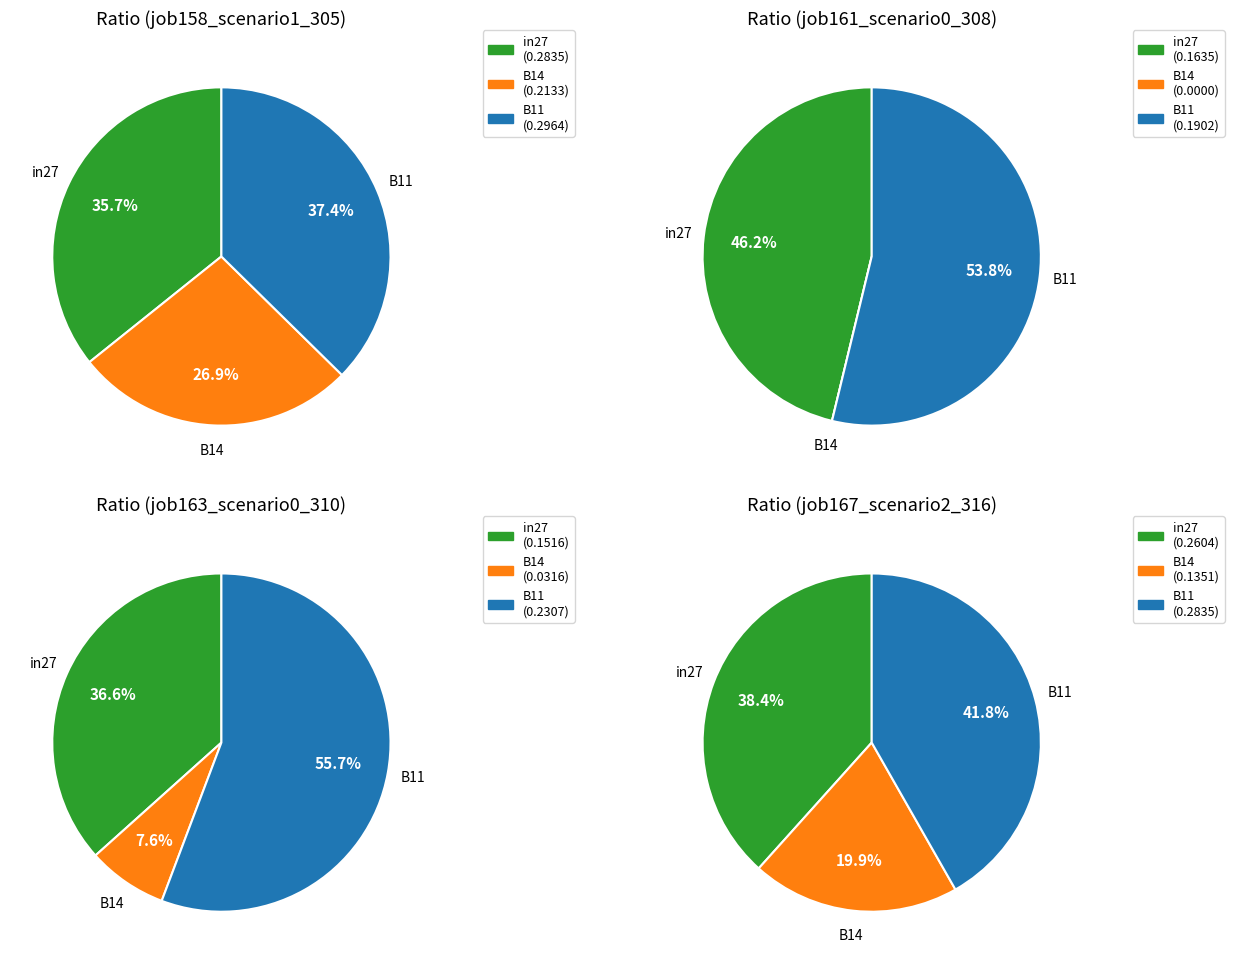

To the nearest percent, what is the combined percentage of B11 and B14?

62%